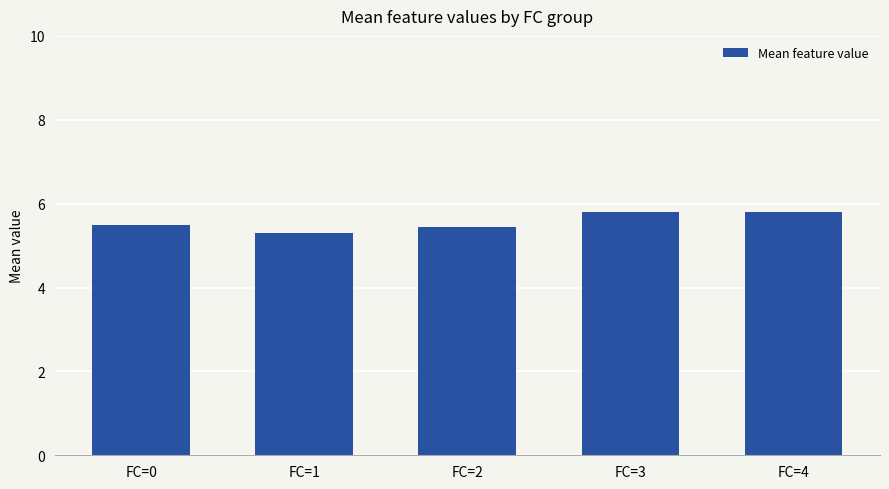

What is the difference between the maximum and second lowest values?

0.4